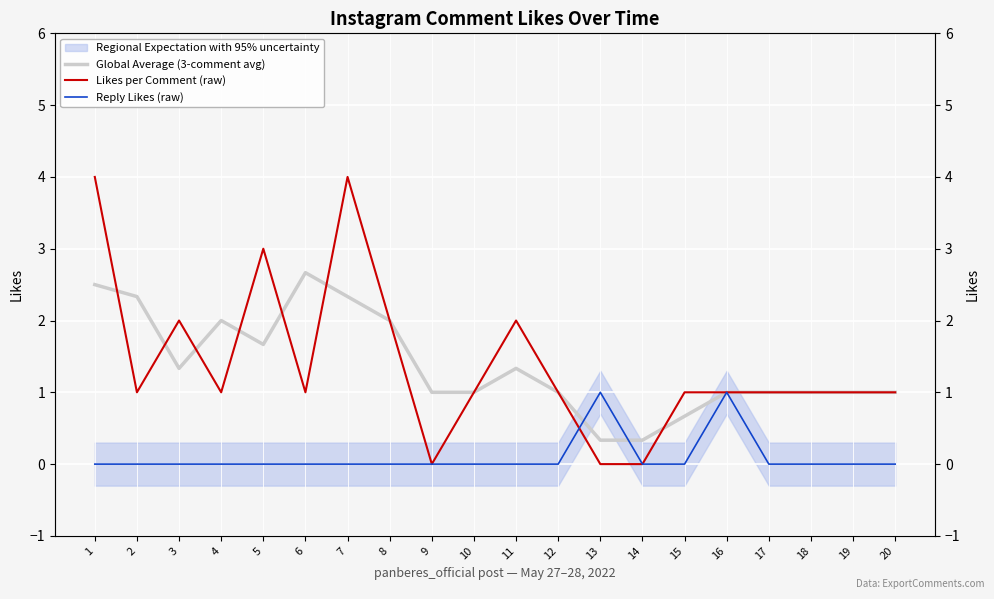

At how many categories does at least one series exceed 1?

9